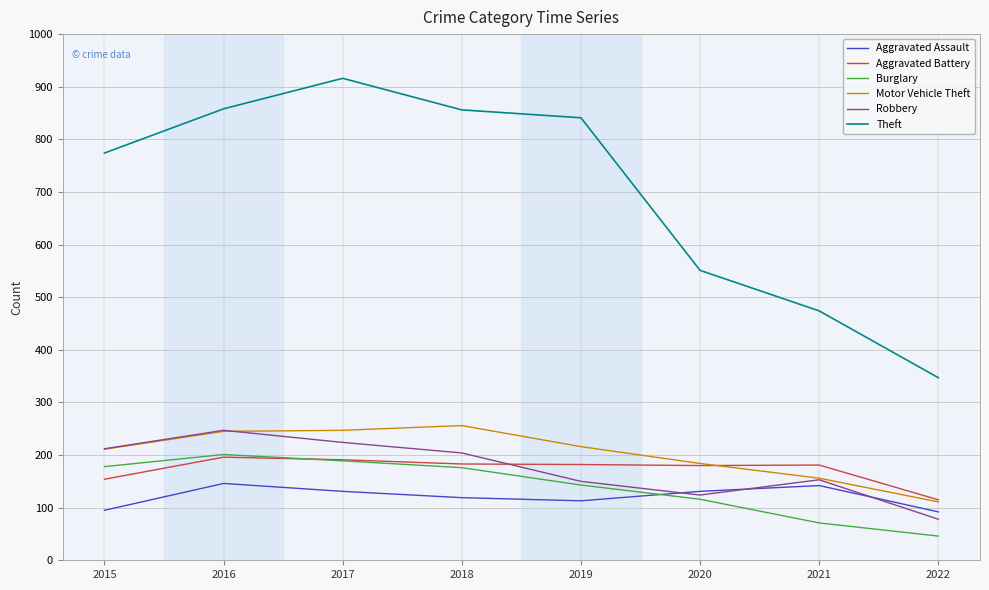

What is the spread (max minus min) of values at 2021?

403